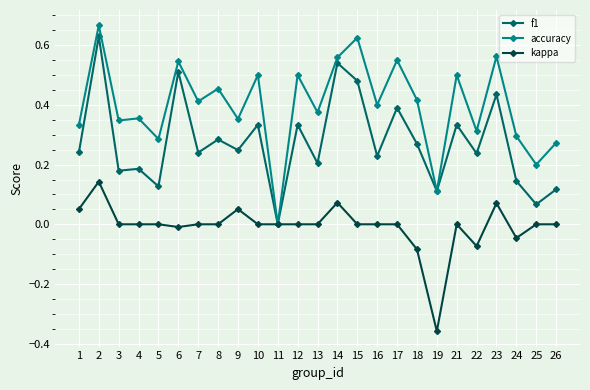

Is the value of accuracy at 26 greater than the value of f1 at 14?

No